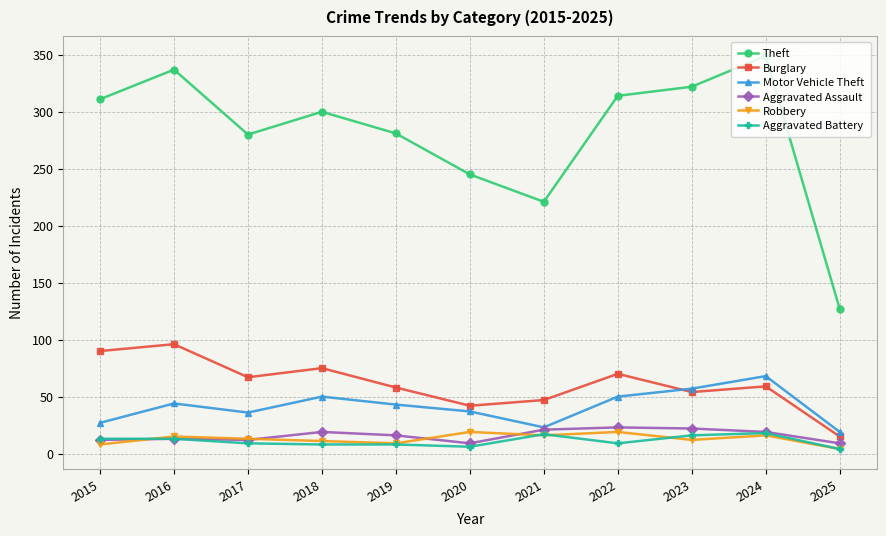

What is the sum of the Burglary values at 2022 and 2016?

166